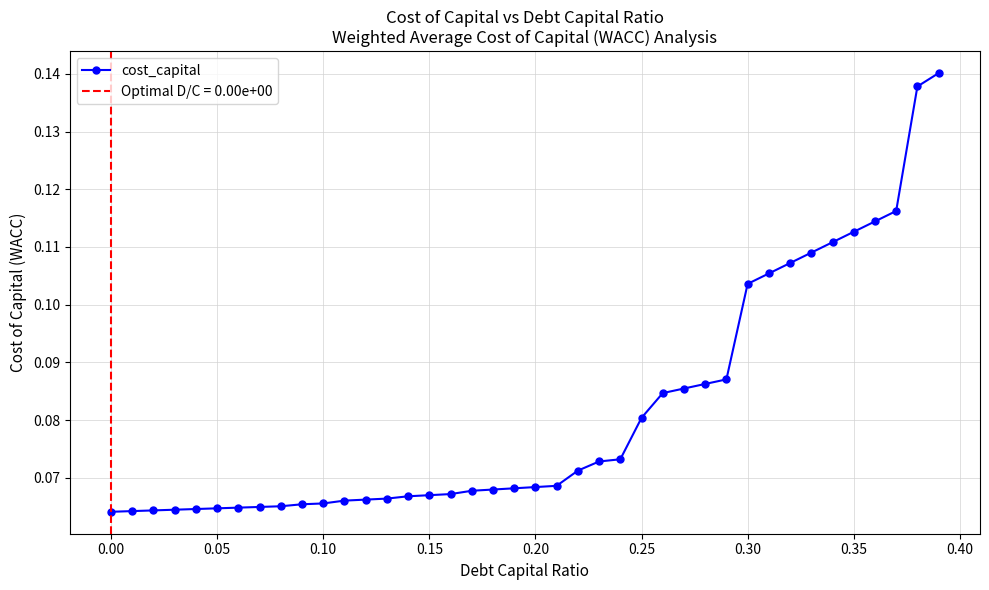

What is the difference between the maximum and minimum values?

0.1